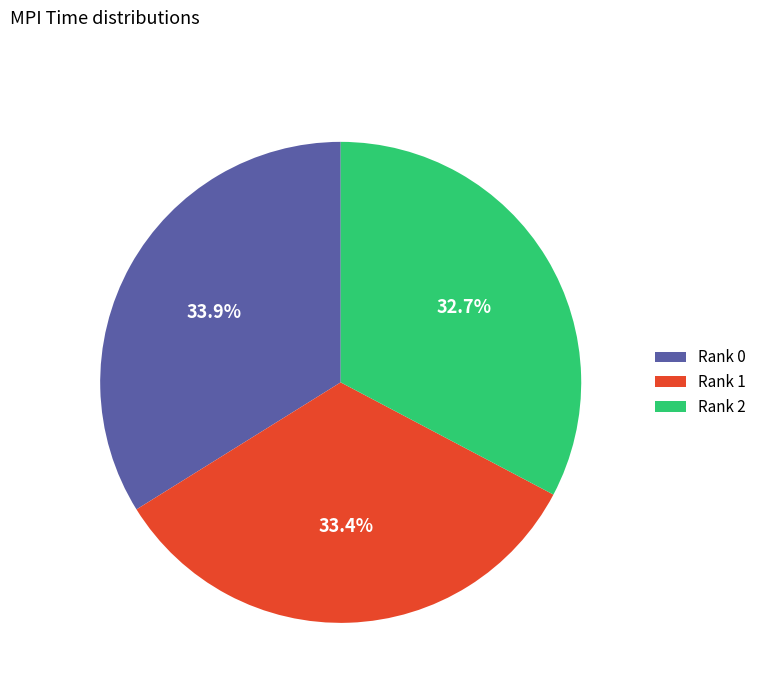

Is there any slice that represents more than half of the pie?

No